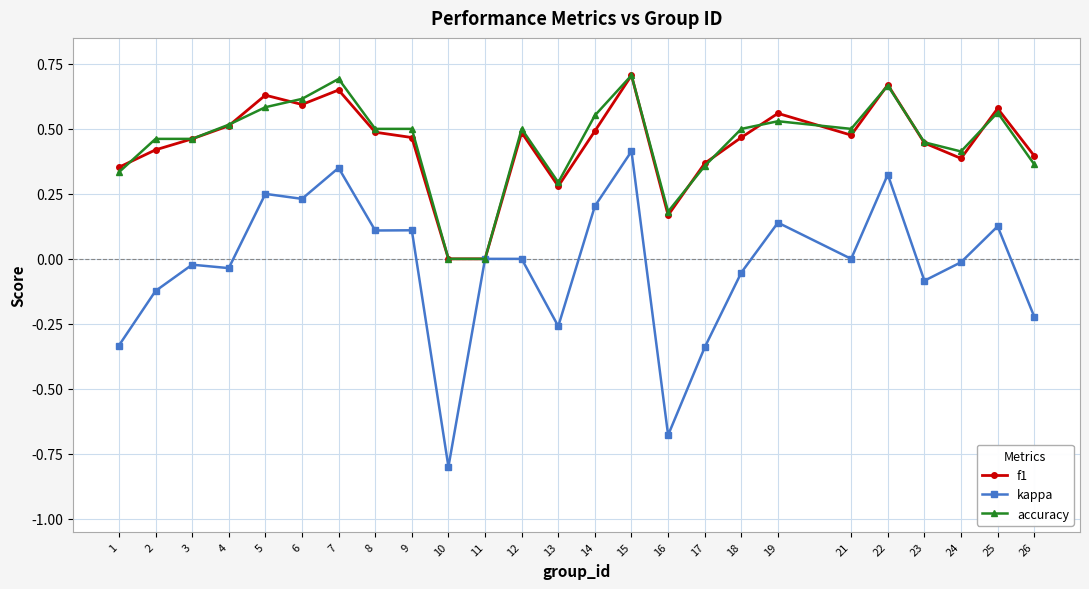

Which series has the largest range (max minus min)?

kappa